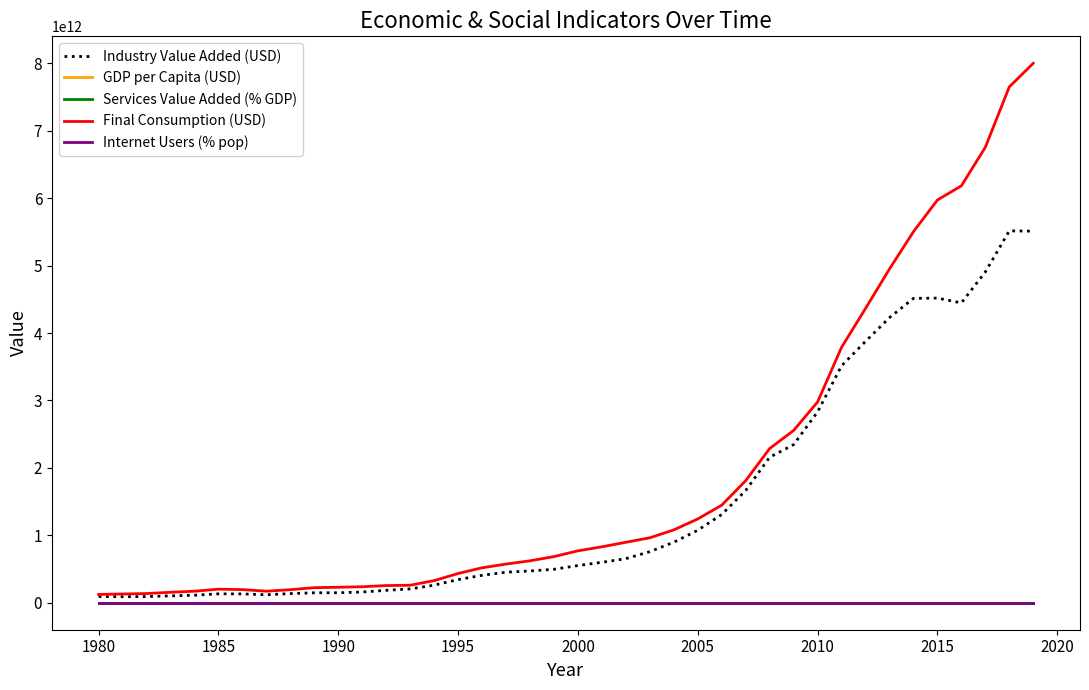

Which series has the widest spread of values?

Final Consumption (USD)